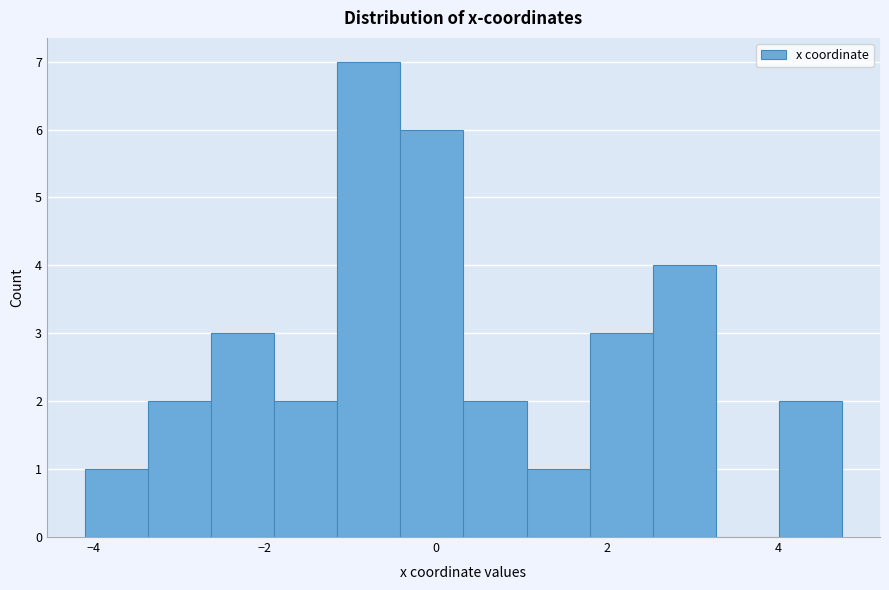

Around what value on the x-axis is the tallest bar? Give the approximate position of its centre, as read against the axis.

-0.8